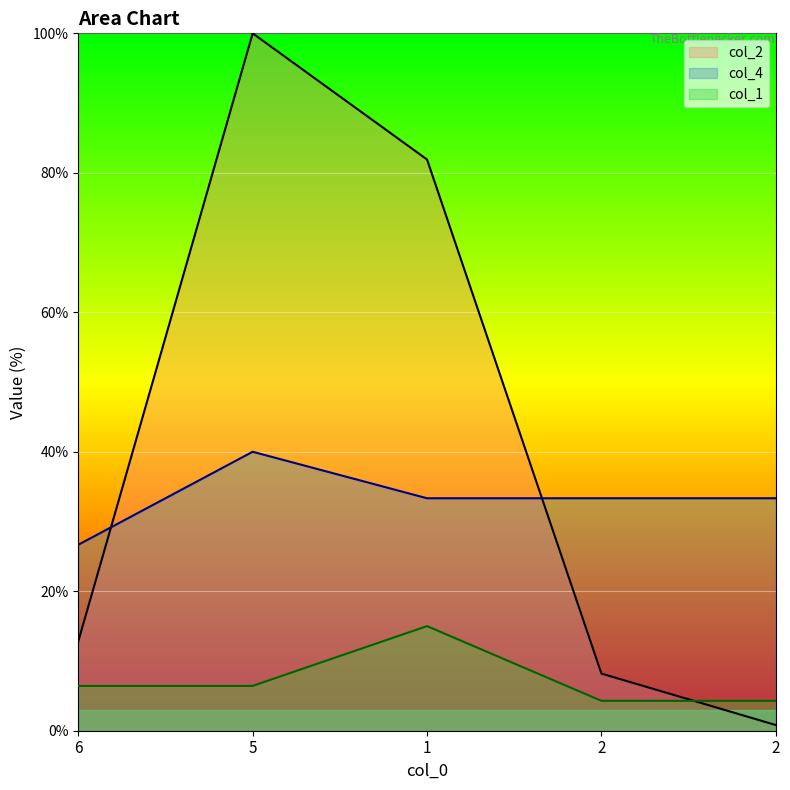

At 5, list the series in order from smallest to largest.

col_1, col_4, col_2